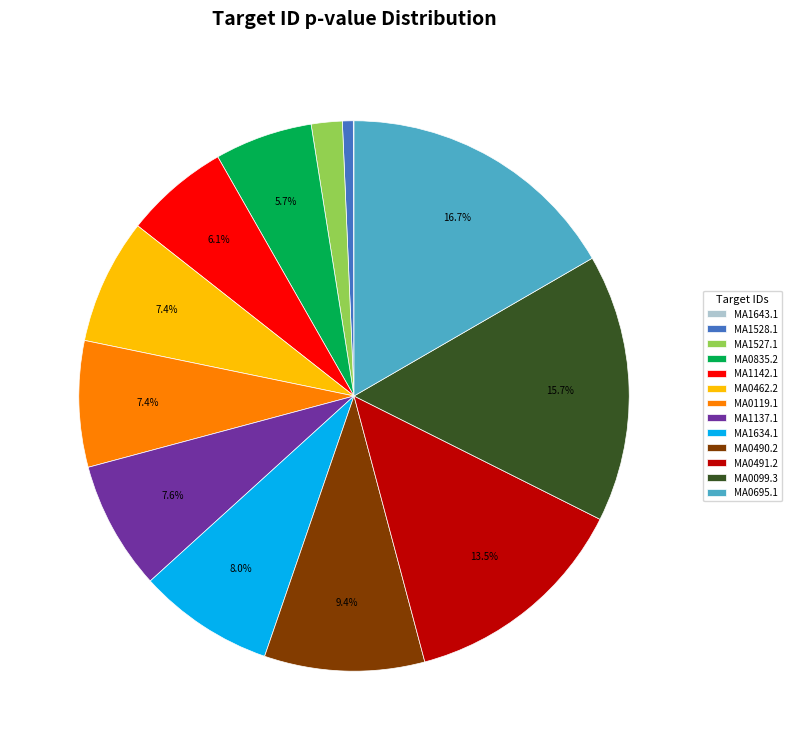

To the nearest percent, what is the difference between the MA1527.1 and MA0119.1 slice percentages?

6%